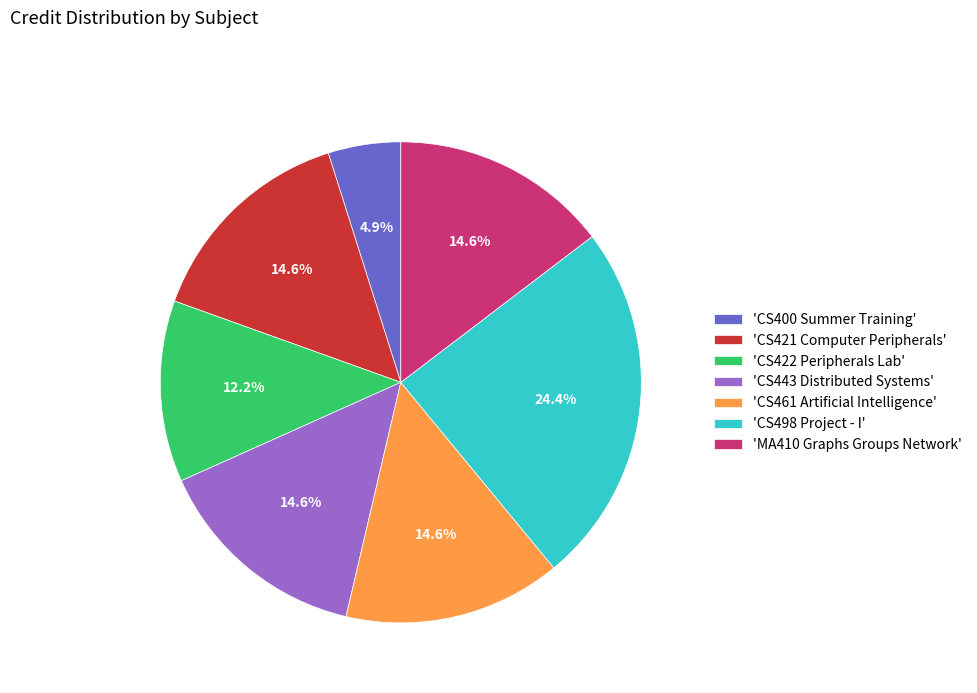

What percentage is NOT represented by 'CS461 Artificial Intelligence'?

85.4%